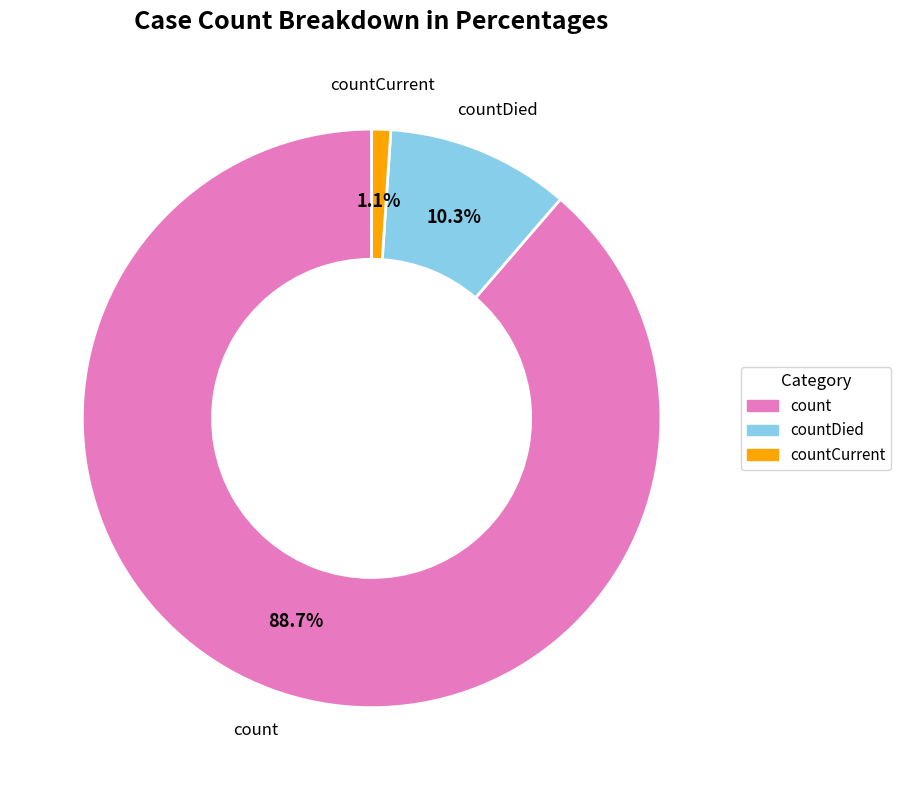

Between countCurrent and count, which is larger?

count